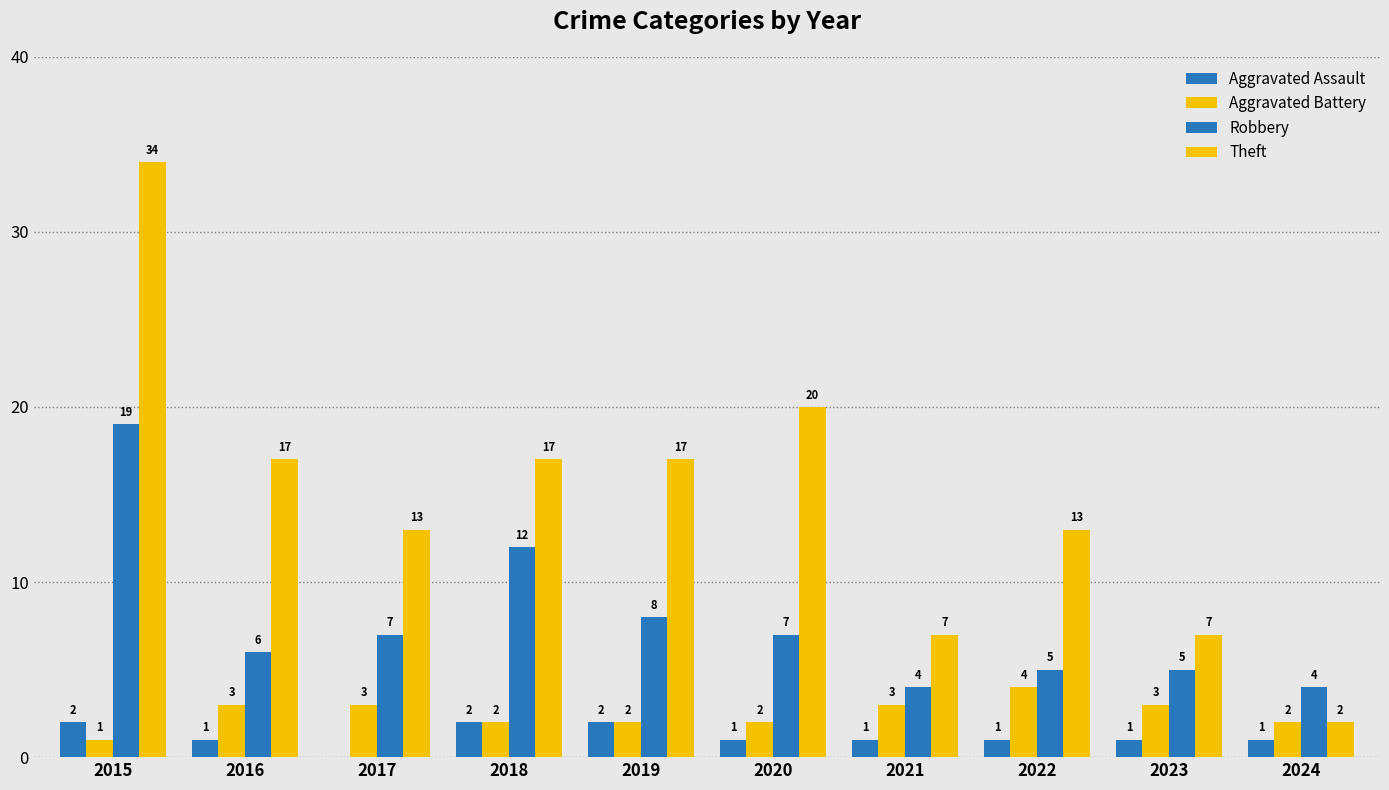

What value does the Aggravated Battery series have at 2021?

3